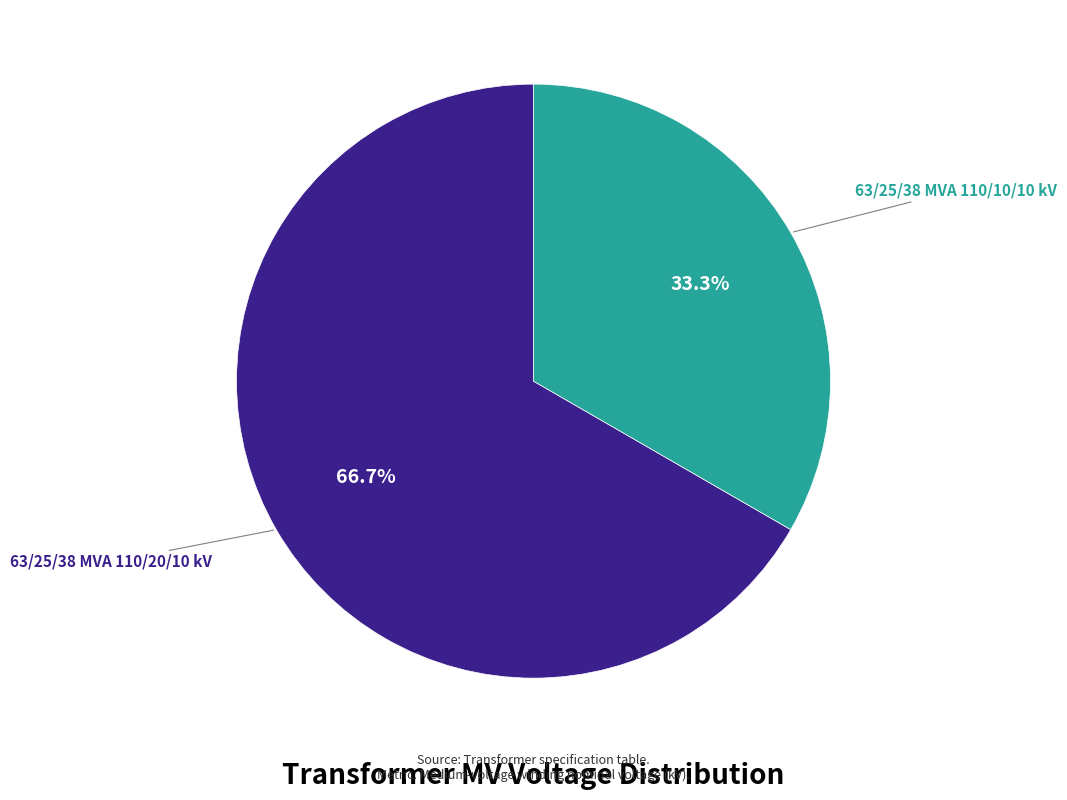

Does 63/25/38 MVA 110/10/10 kV represent more than half of the total?

No